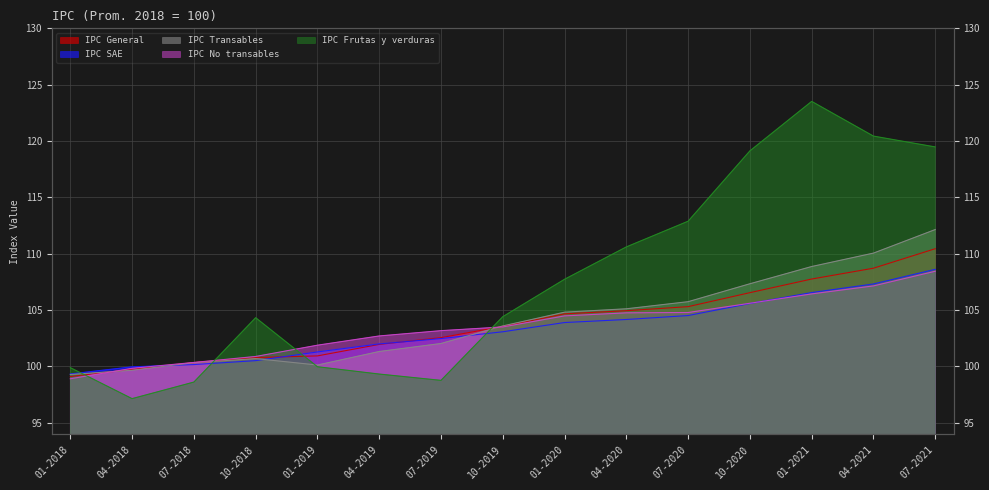

Which series changed the most between 01-2021 and 04-2021?

IPC Frutas y verduras